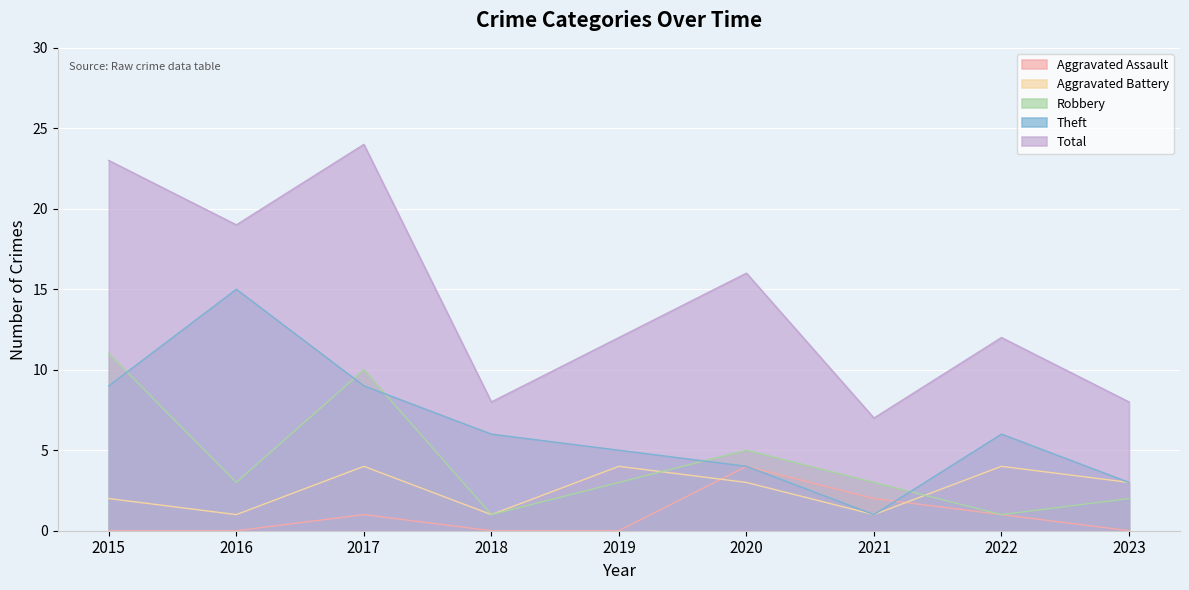

The Aggravated Battery series shows 2 at 2021. True or false?

False